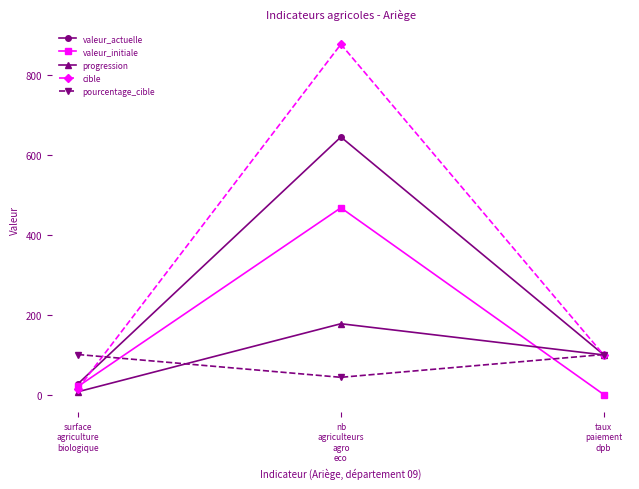

Is this an area chart (filled region under the line)?

No